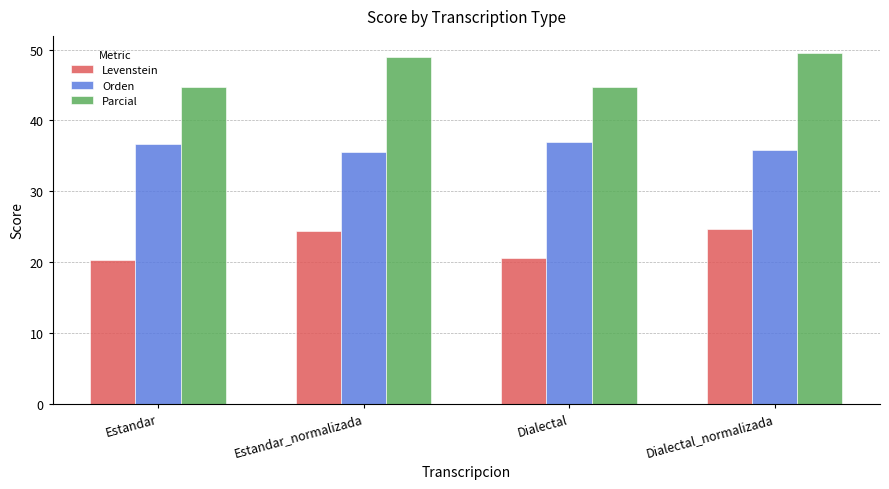

What is the sum of all Parcial values?

187.7